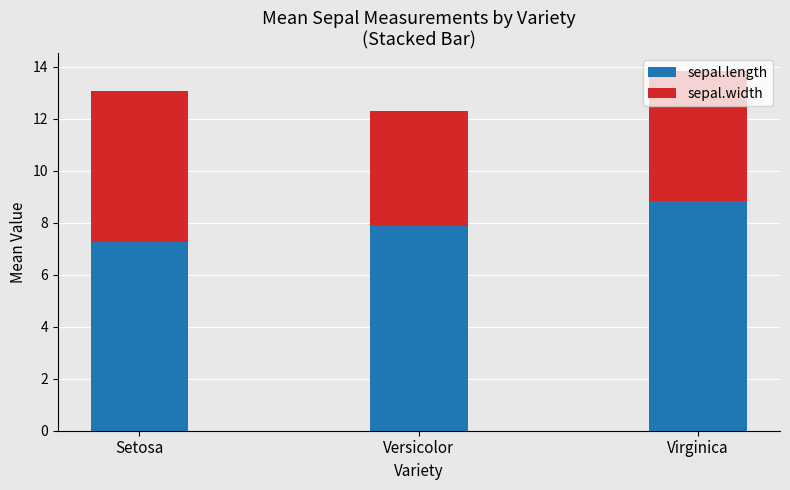

At which category is the sum across all series the highest?

Virginica